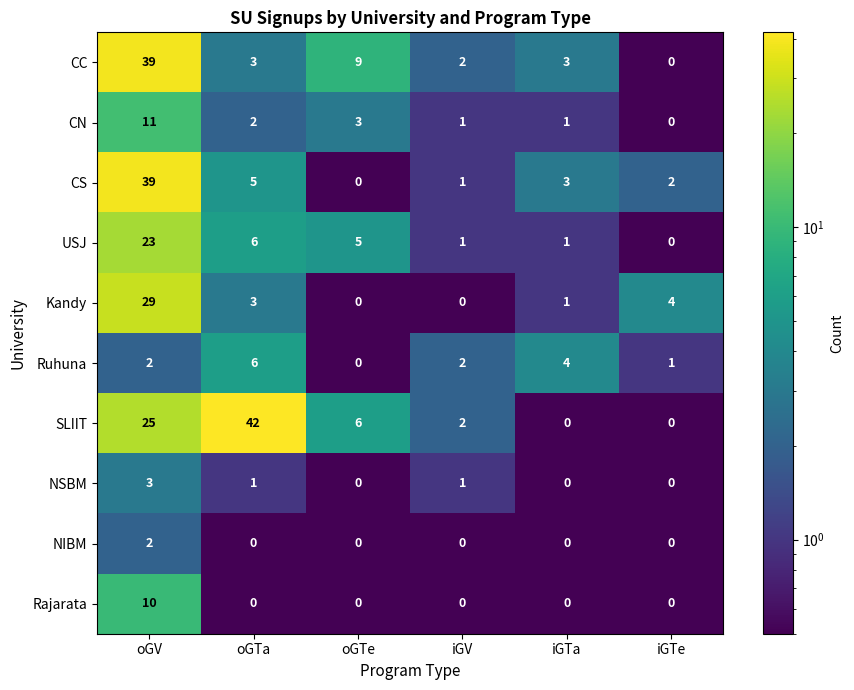

What is the difference between the highest and lowest values at oGTe?

9